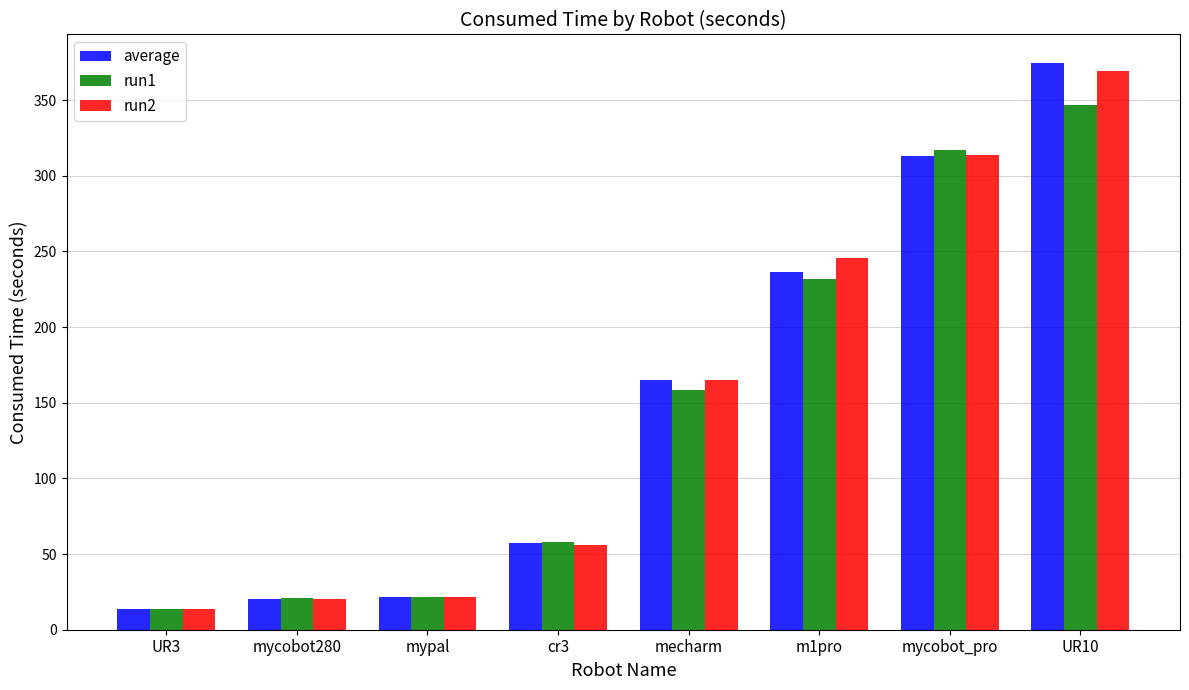

What is the difference between the run2 values at mypal and cr3?

34.3